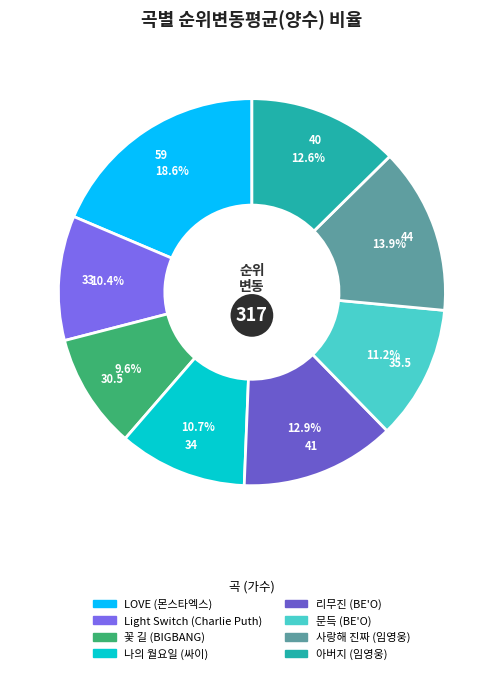

Which slice is the largest?

LOVE (몬스타엑스)